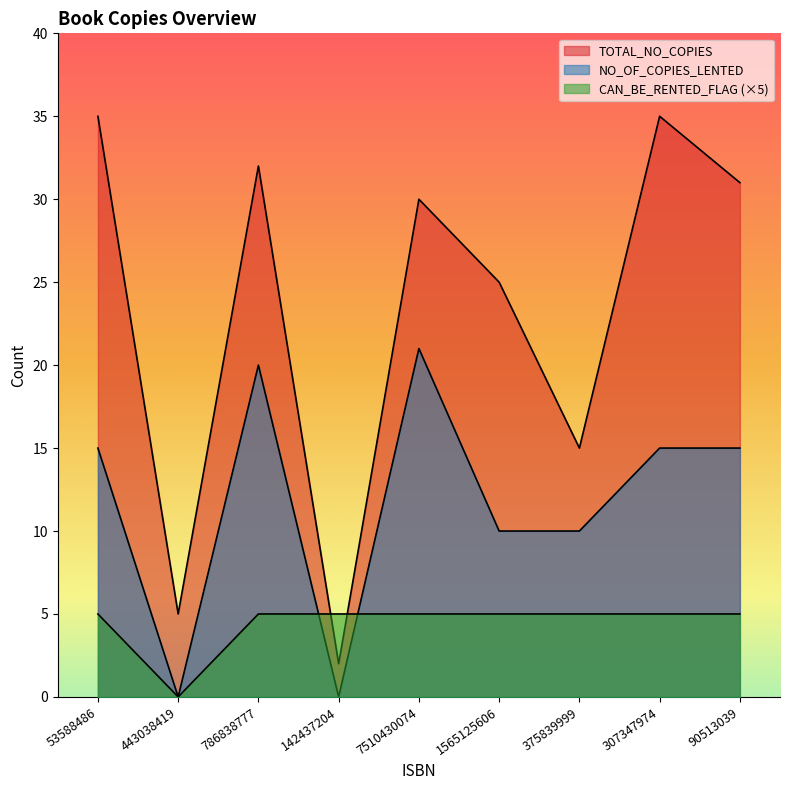

How many lines are shown in the chart?

3